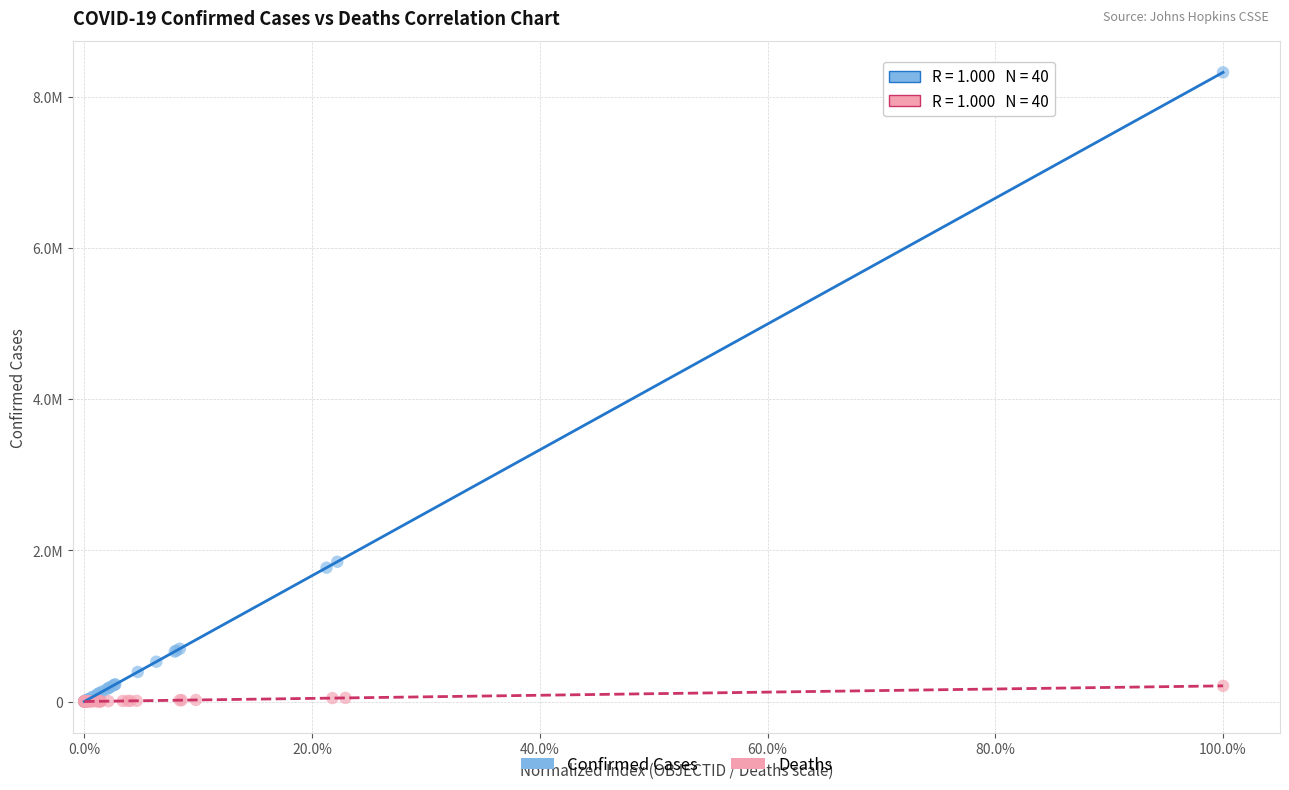

Which series has the widest spread of Y values?

Confirmed Cases